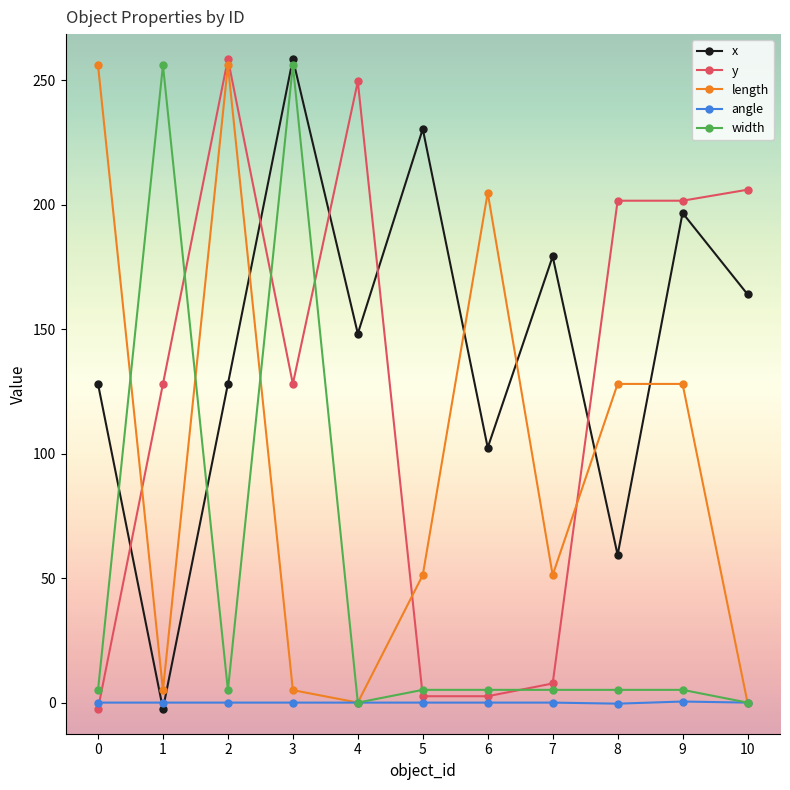

The y series shows 201.6 at 9. True or false?

True